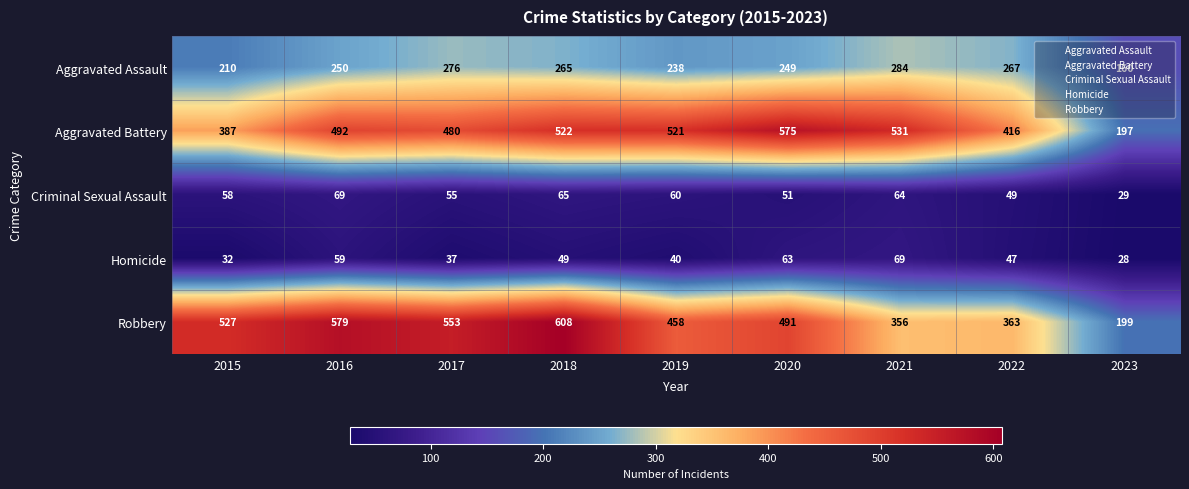

What is the sum of the Criminal Sexual Assault values at 2015 and 2016?

127